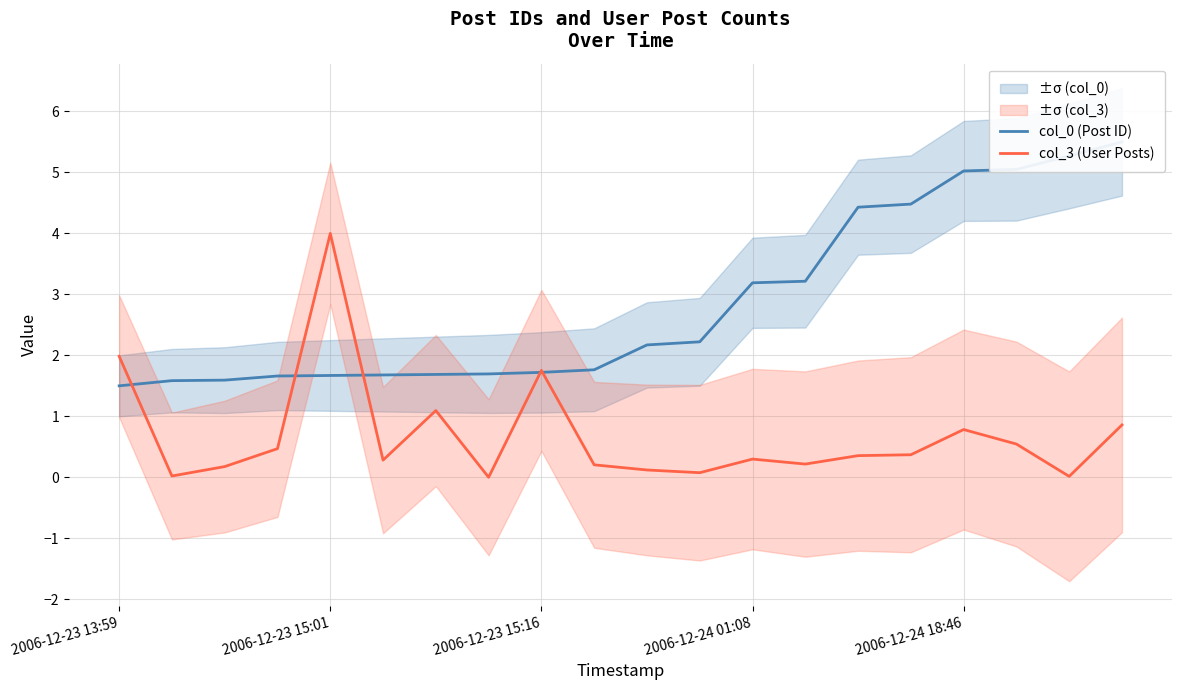

What is the maximum value for col_3 (User Posts)?

4.0